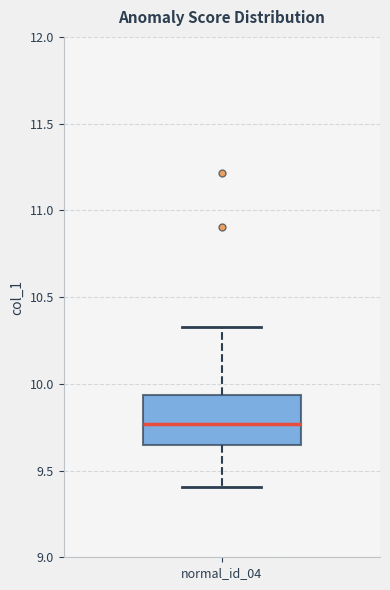

Read this box plot against the y-axis: the position of the median line, the range covered by the box, and the ends of both whiskers. The values are not printed on the chart, so give them approximately, as read against the axis.

median 9.75, box 9.65 to 9.95, whiskers 9.40 to 10.35